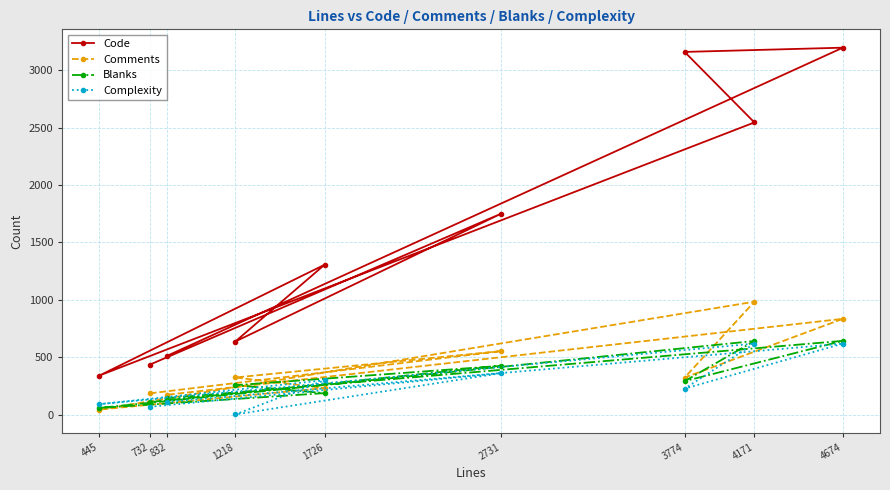

Which label corresponds to the largest value in the chart?

4674